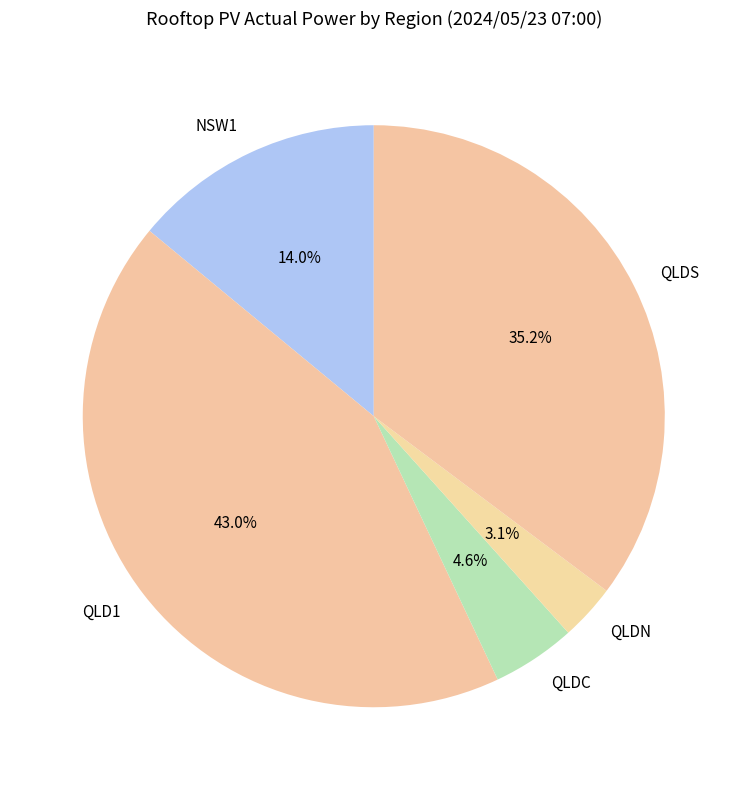

To the nearest percent, what is the combined percentage of NSW1 and QLDC?

19%